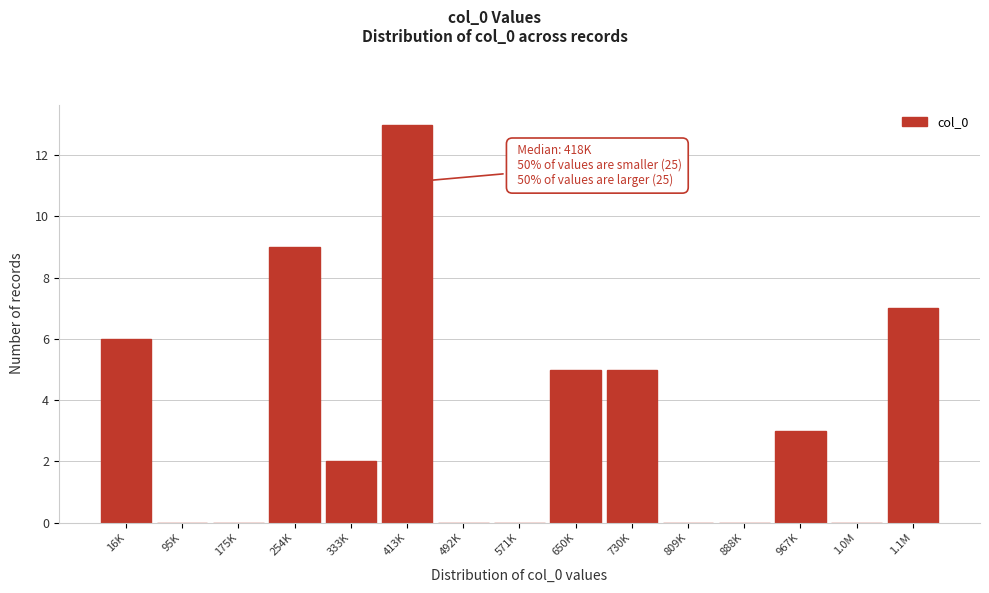

Reading left to right, transcribe all the data shown in this chart.

16K=6	95K=0	175K=0	254K=9	333K=2	413K=13	492K=0	571K=0	650K=5	730K=5	809K=0	888K=0	967K=3	1.0M=0	1.1M=7